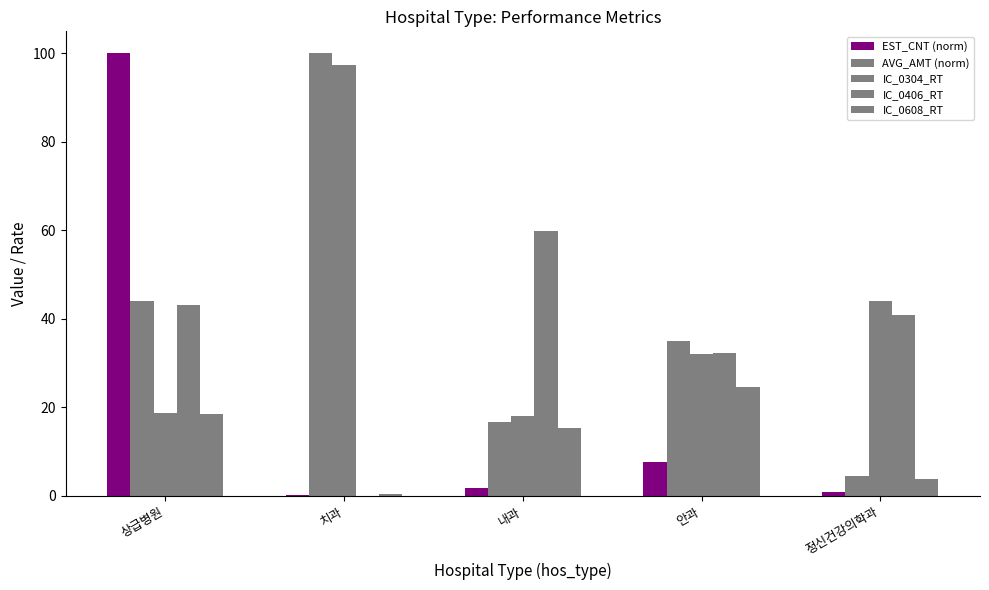

What is the difference between the IC_0304_RT values at 내과 and 상급병원?

0.8